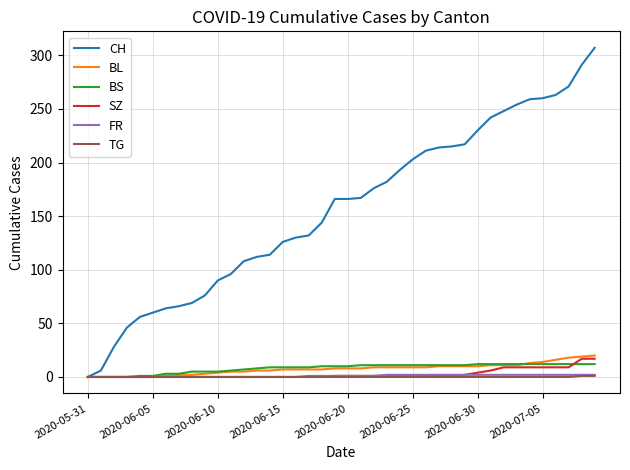

Which series has the widest spread of values?

CH